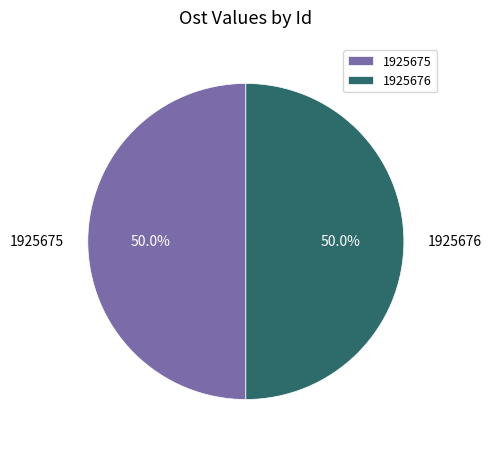

Combined, do 1925676 and 1925675 account for over 50%?

Yes